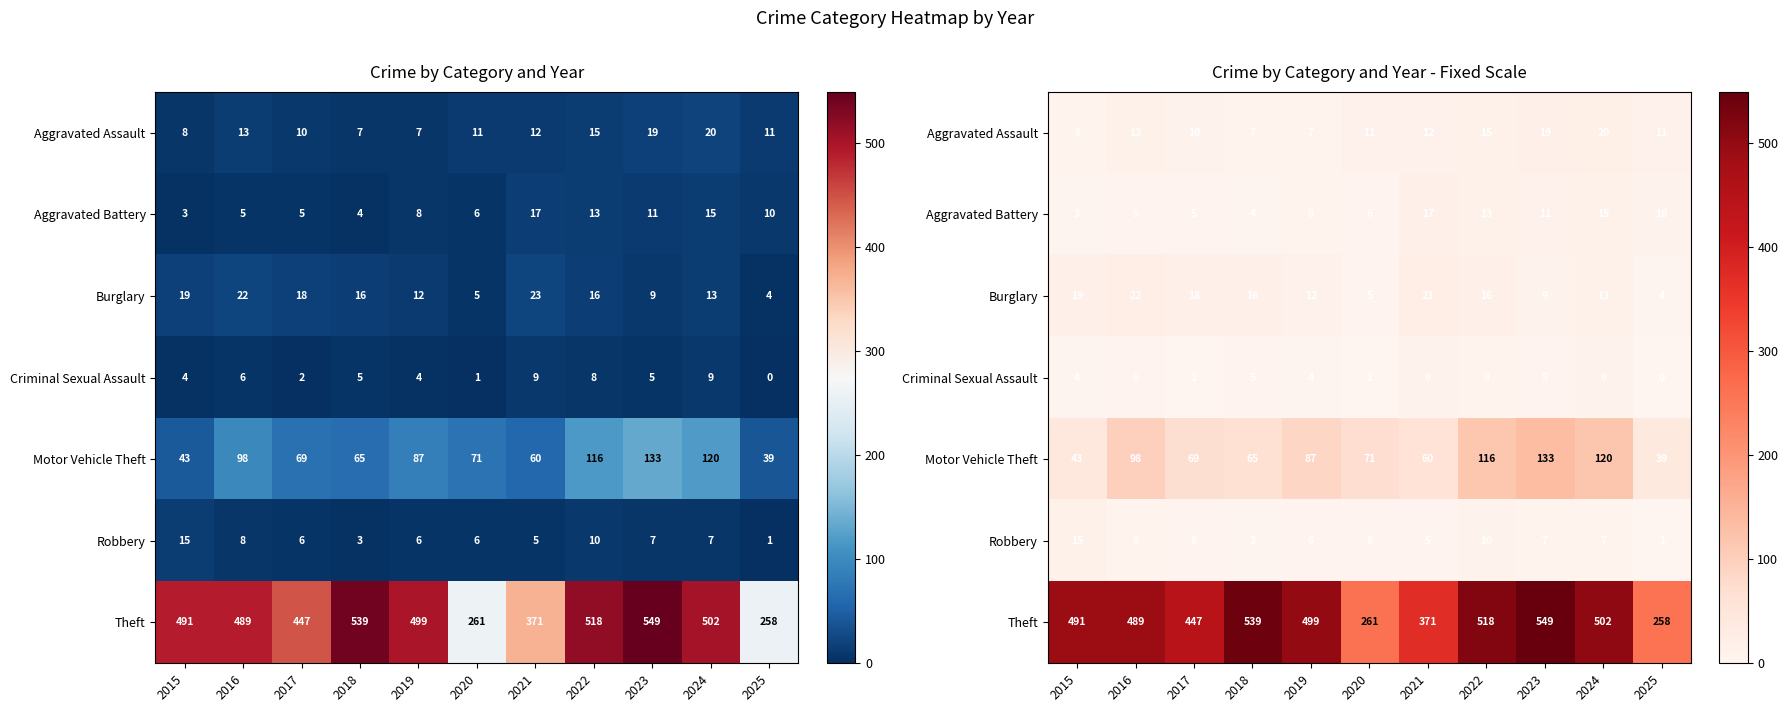

Which series changed the most between 2015 and 2016?

Motor Vehicle Theft